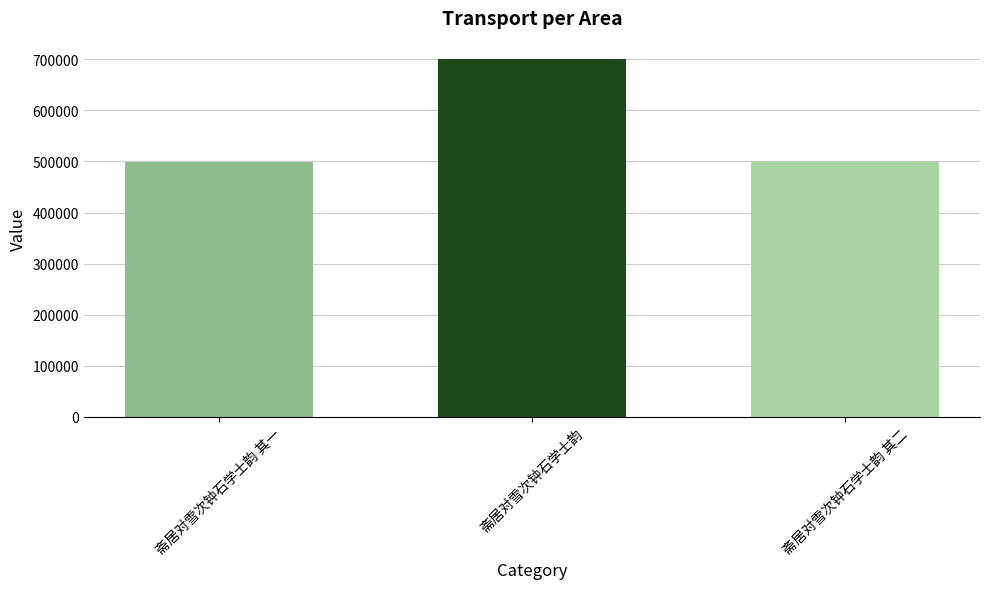

What is the value of the 3rd bar from the left?

498729